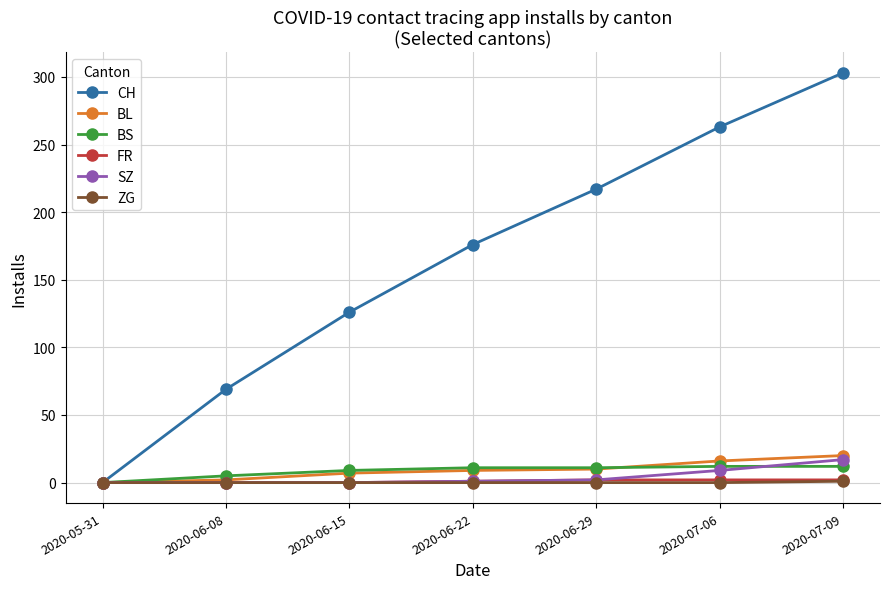

What is the greatest value displayed?

303